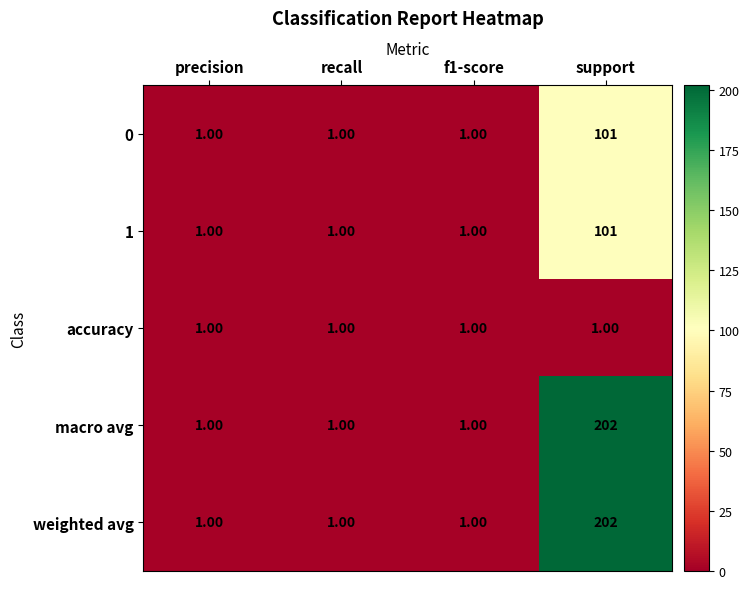

At how many categories does at least one series exceed 121?

1